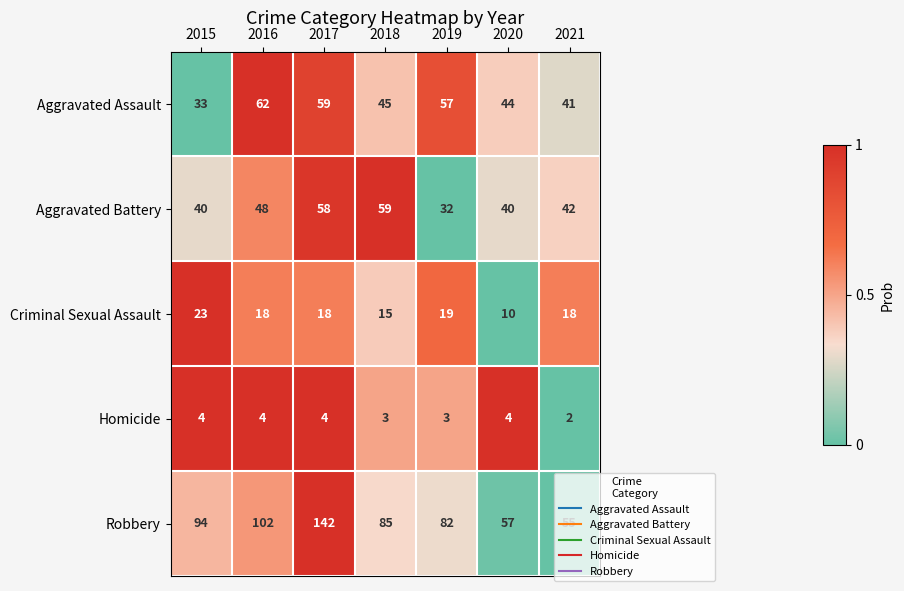

Rank the series at 2020 from highest to lowest value.

Robbery, Aggravated Assault, Aggravated Battery, Criminal Sexual Assault, Homicide